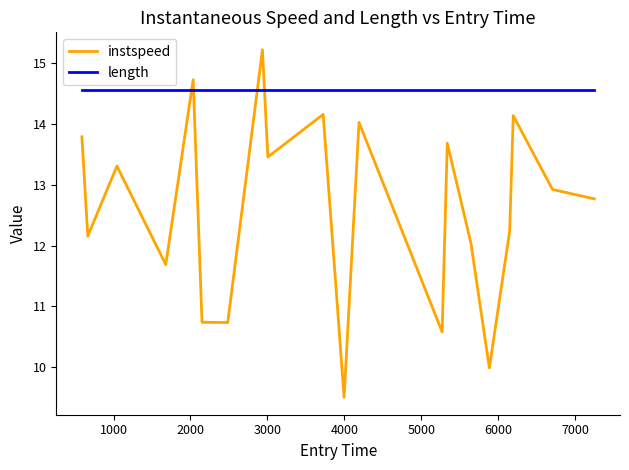

What is the difference between the maximum and minimum values in the instspeed series?

5.7